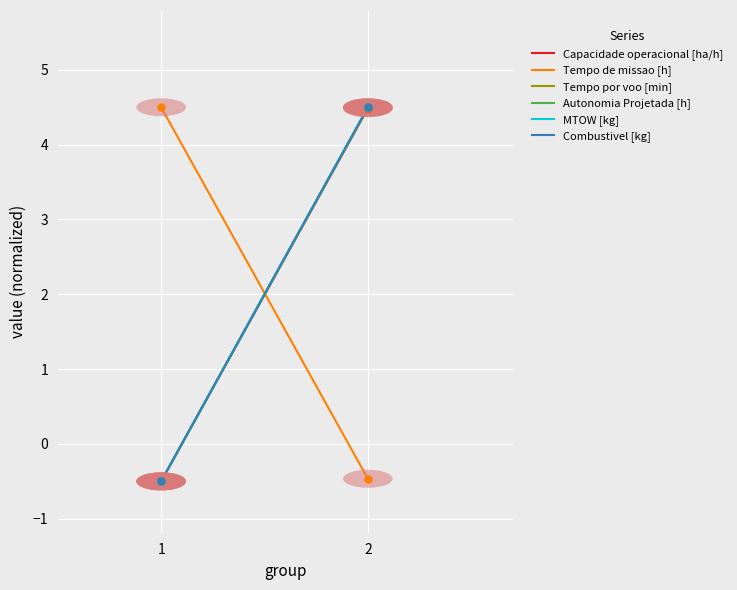

Rank the categories by Tempo por voo [min] value from highest to lowest.

2, 1